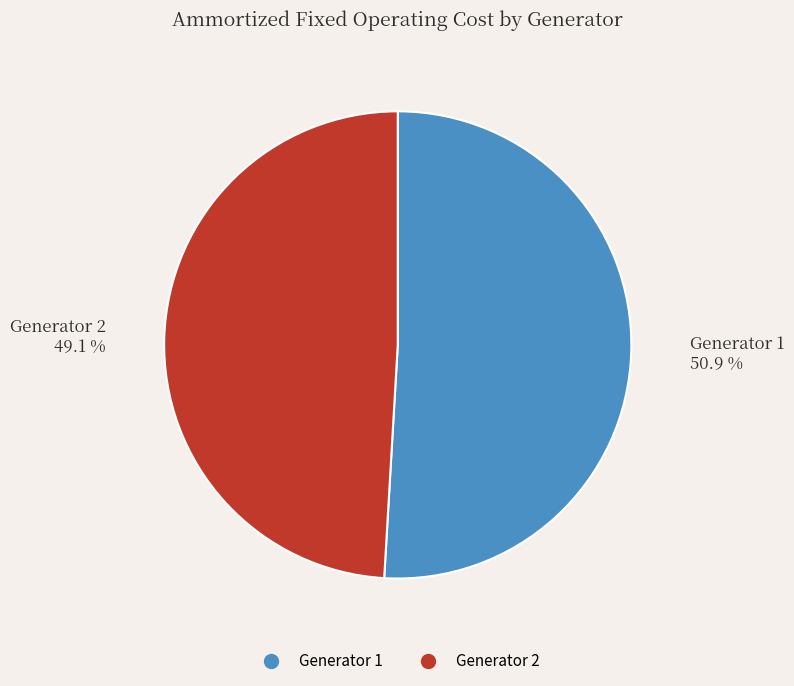

True or false: Generator 1 accounts for 40% of the total.

False